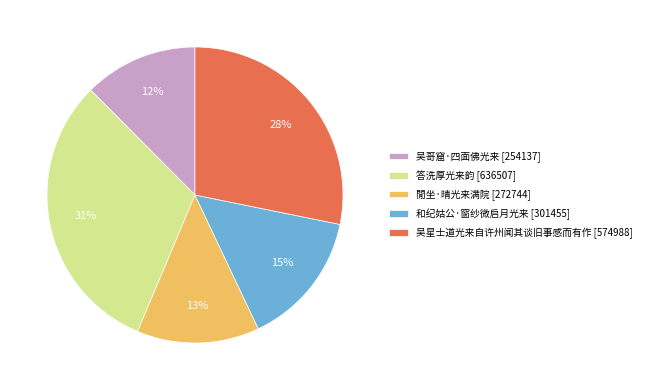

Between 閒坐·晴光来满院 and 吴星士道光来自许州闻其谈旧事感而有作, which is larger?

吴星士道光来自许州闻其谈旧事感而有作